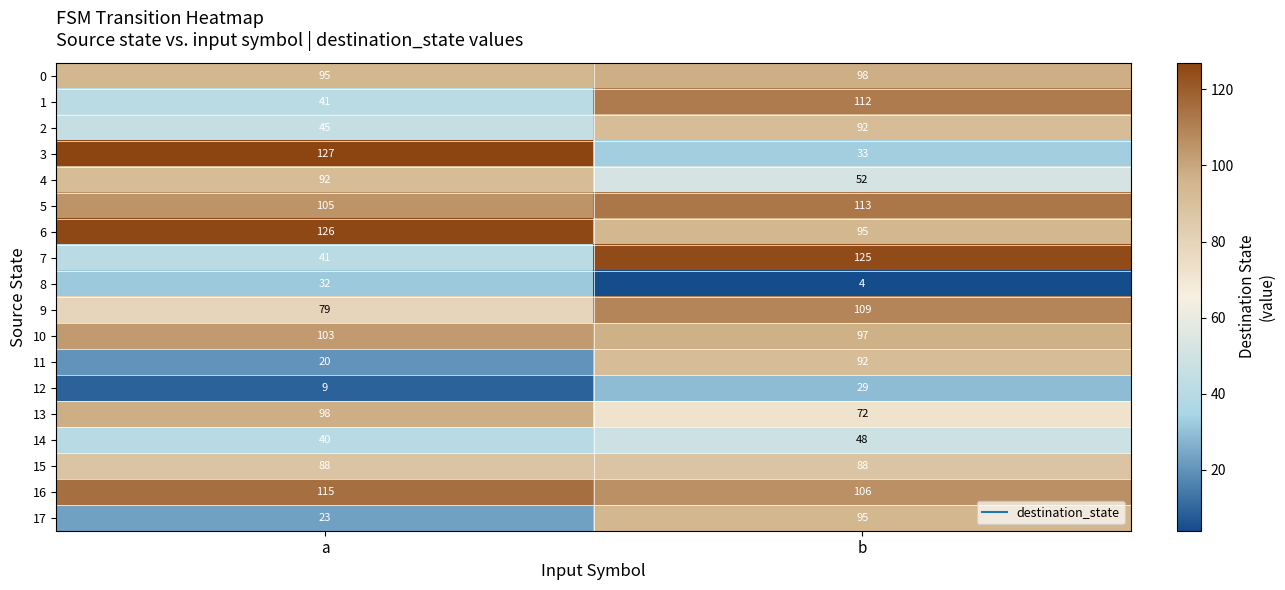

How many series are shown in this chart?

18